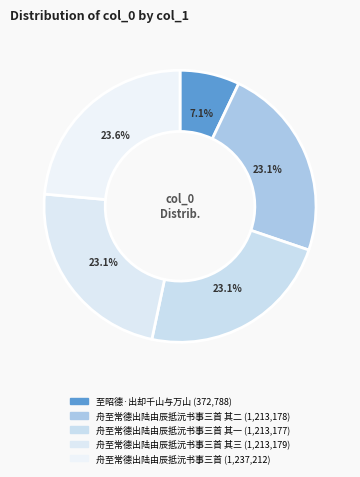

What is the largest slice in the pie chart?

舟至常德出陆由辰抵沅书事三首